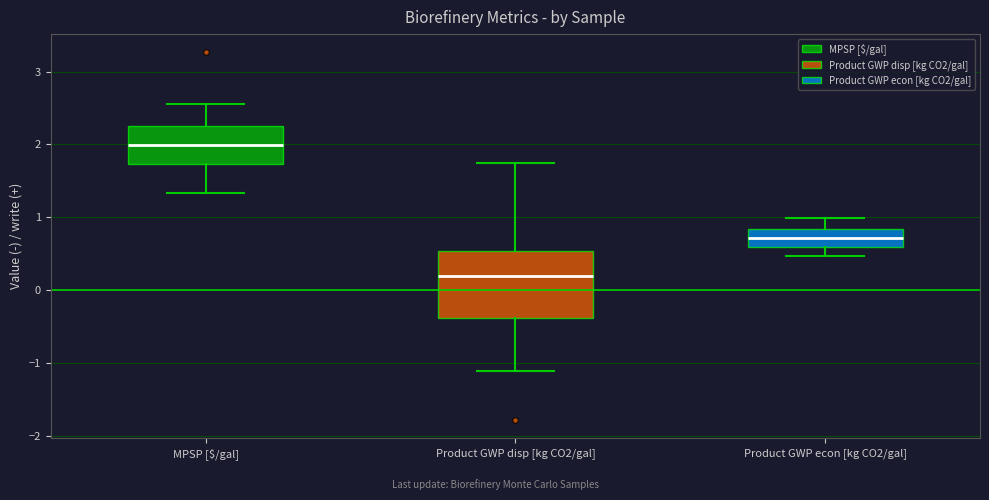

Which box has the lowest median line?

Product GWP disp [kg CO2/gal]